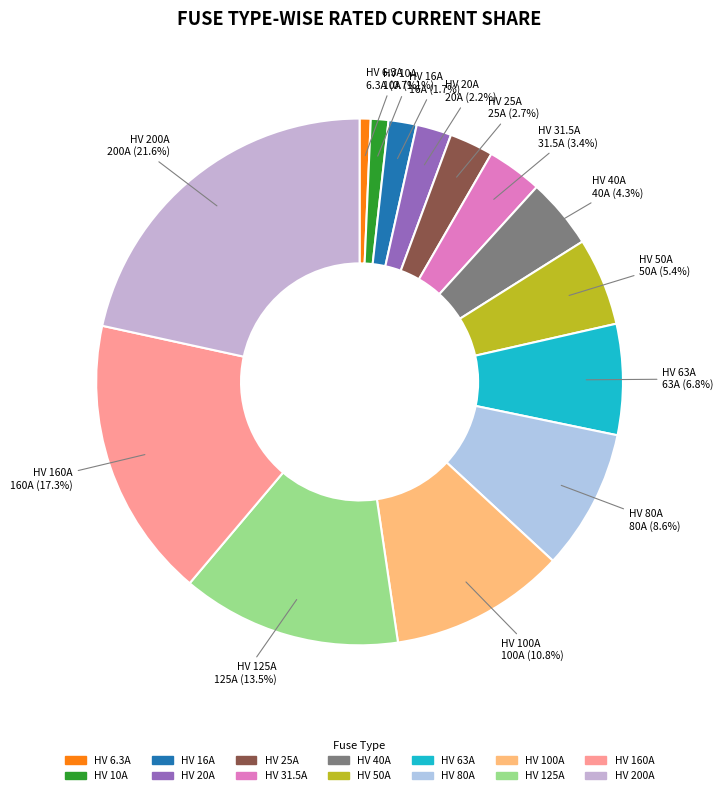

True or false: HV 200A accounts for 22% of the total.

True